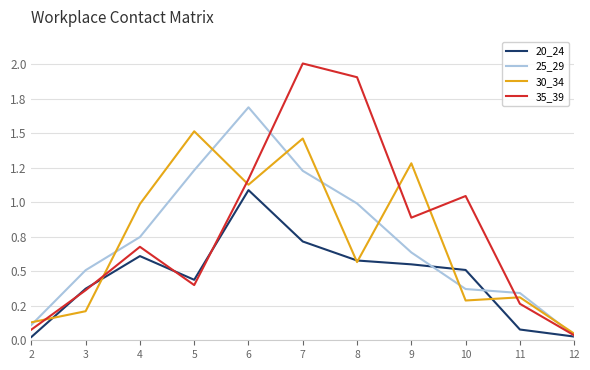

What are all the series names shown in the legend?

20_24, 25_29, 30_34, 35_39